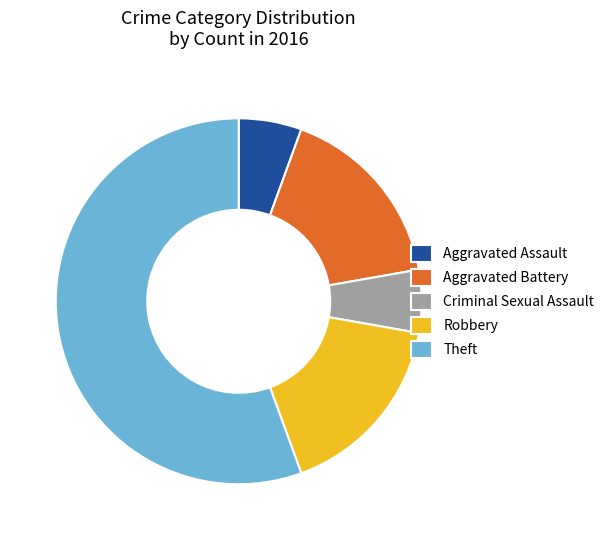

How many slices are in this pie chart?

5